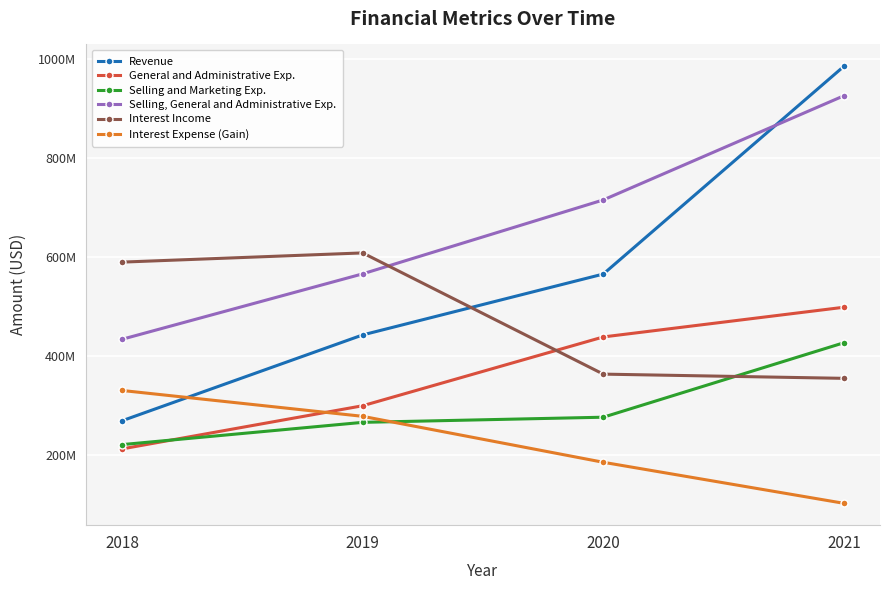

Which series has the widest spread of values?

Revenue